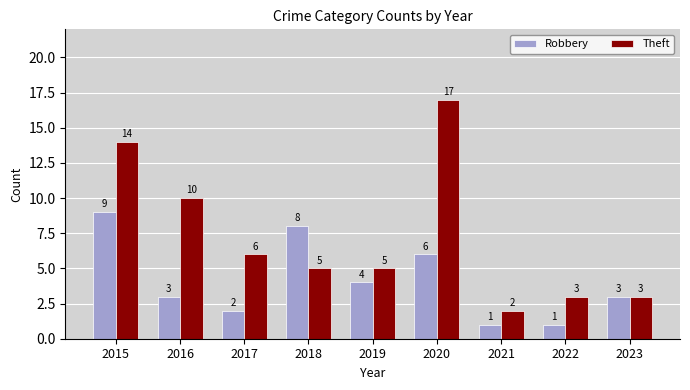

Reading right to left, list all the values displayed in this chart.

Robbery: 3	1	1	6	4	8	2	3	9
Theft: 3	3	2	17	5	5	6	10	14